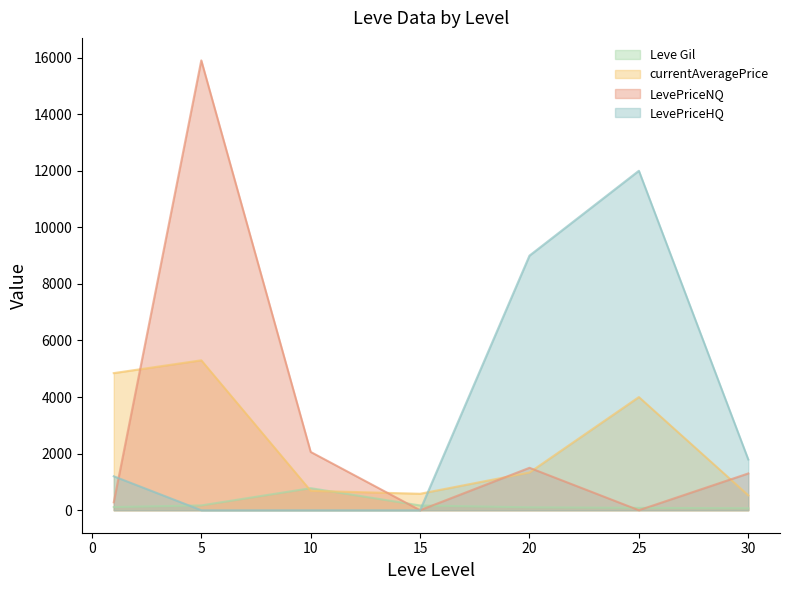

Is the value of LevePriceNQ at 25 greater than the value of LevePriceHQ at 5?

No